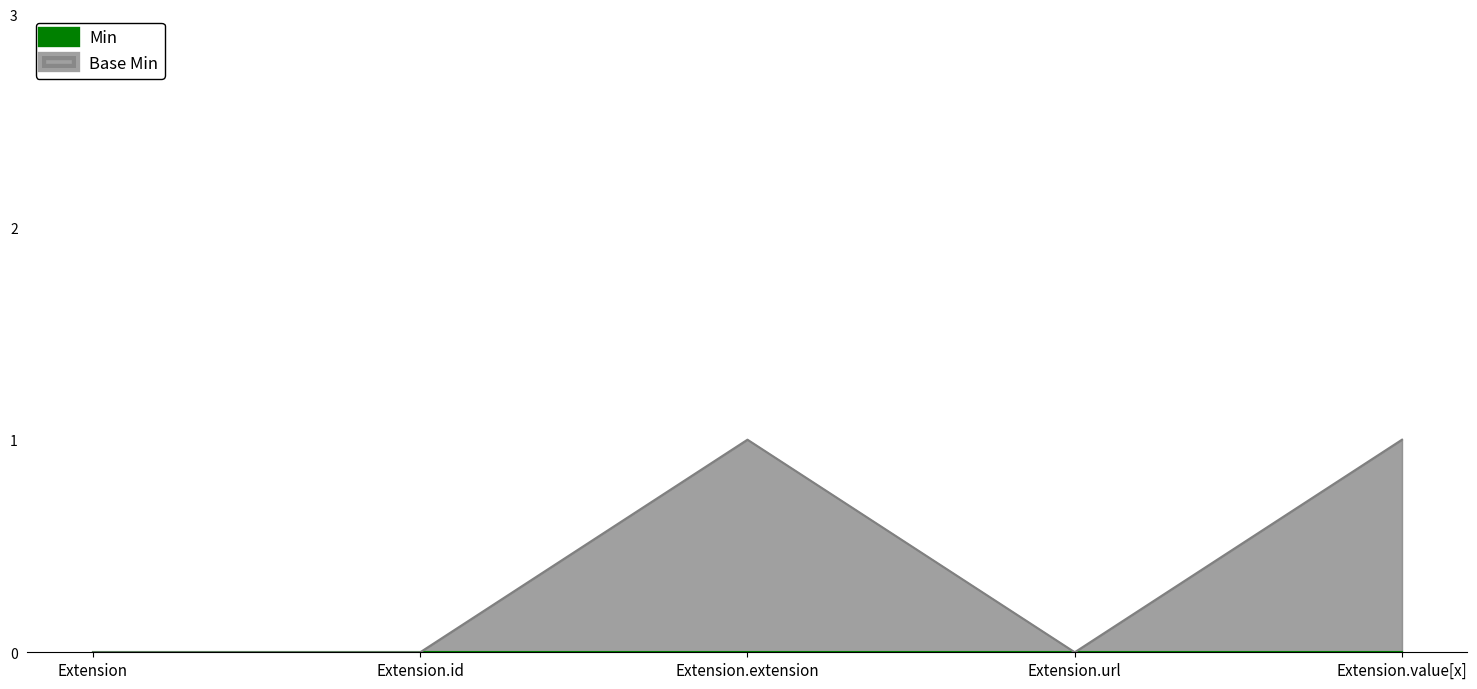

True or false: the data shows 2 at Extension.extension.

False